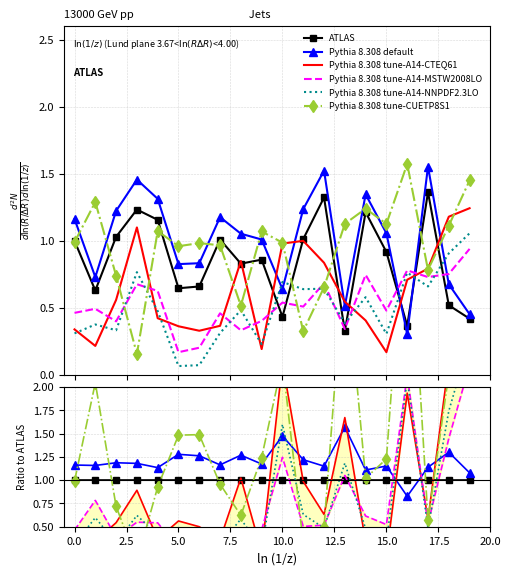

How many categories are shown in the chart?

20